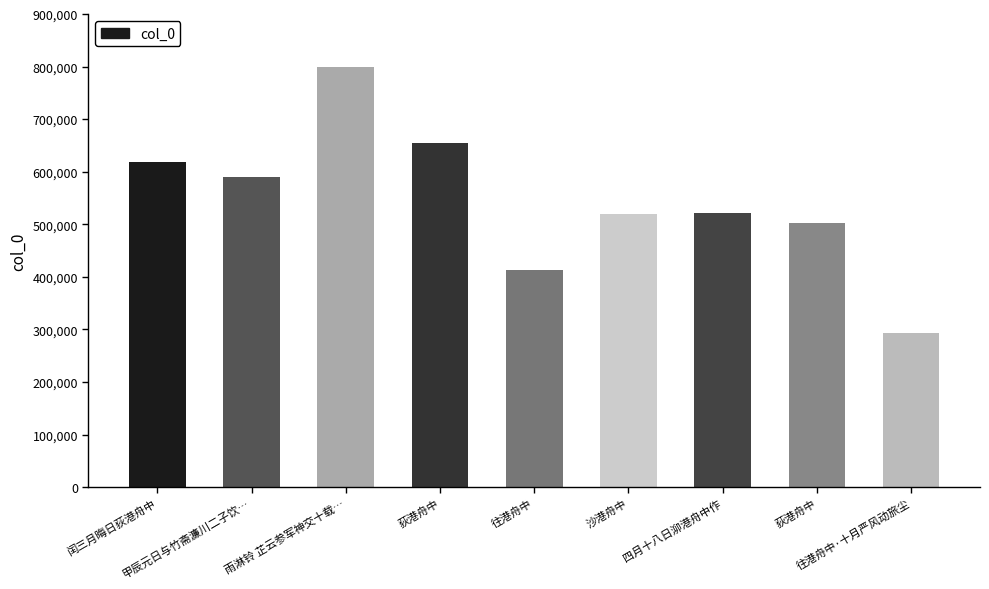

What is the ratio of the value at 往港舟中·十月严风动旅尘 to the value at 荻港舟中?

0.6